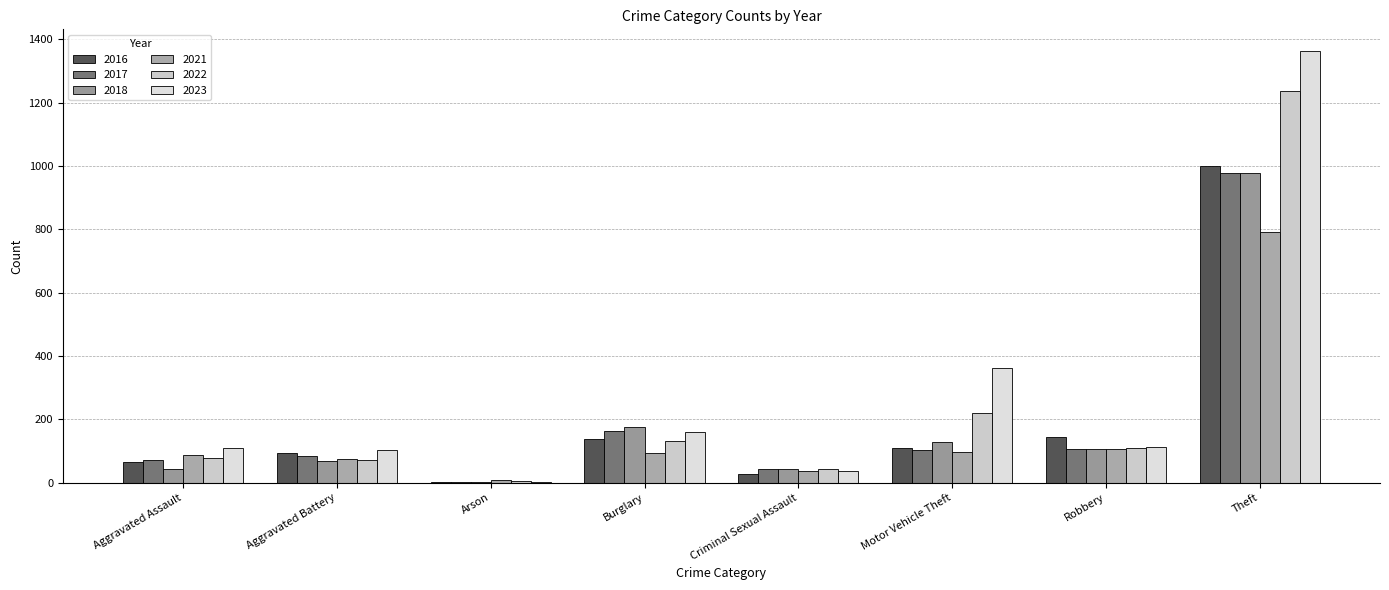

How many groups of bars are there?

8